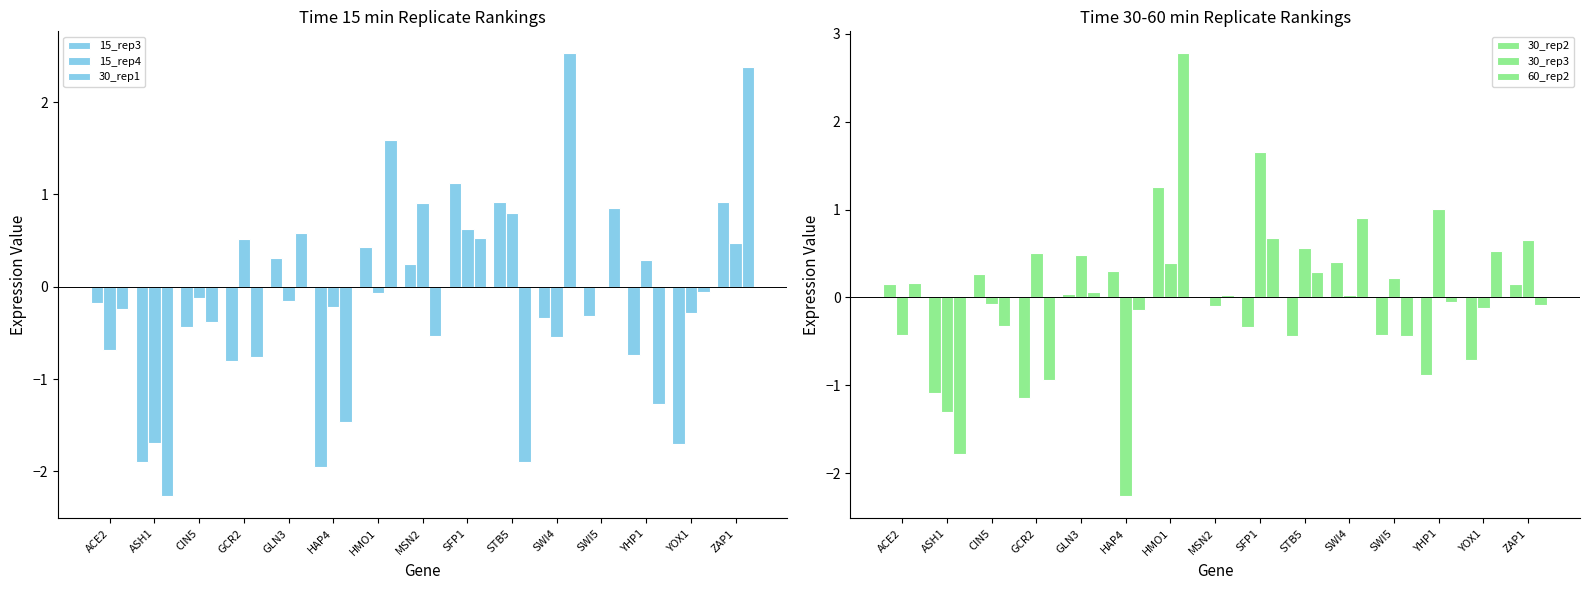

Are the bars horizontal?

No